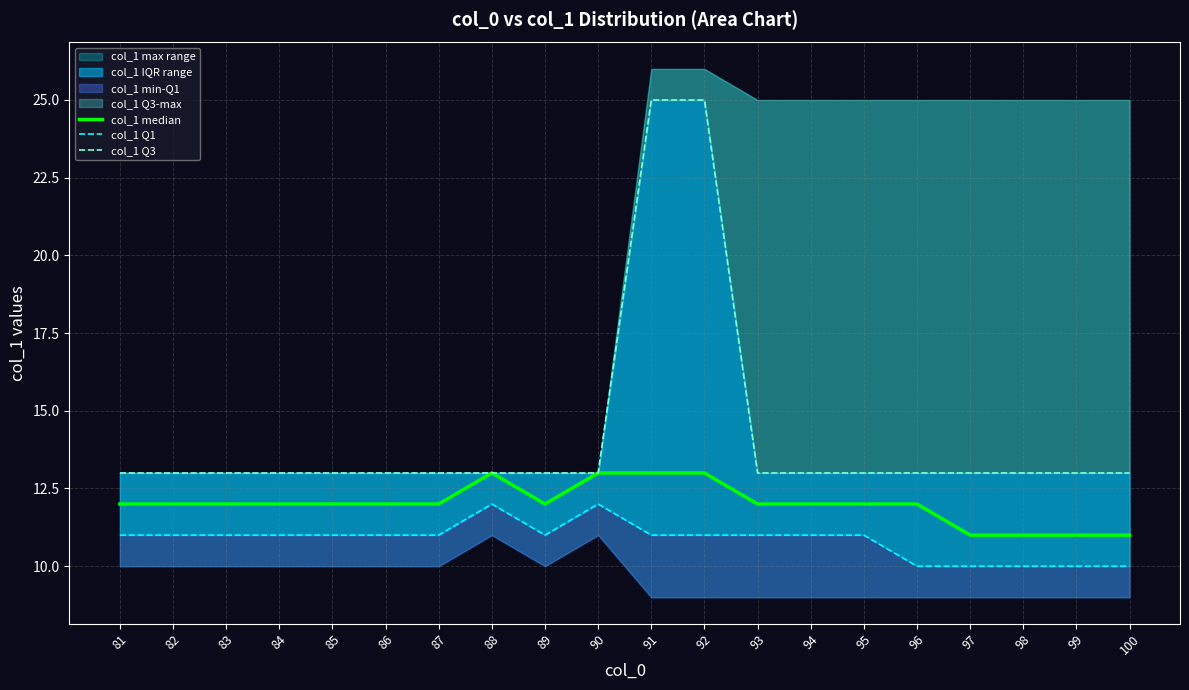

What is the difference between the highest and lowest values at 90?

1